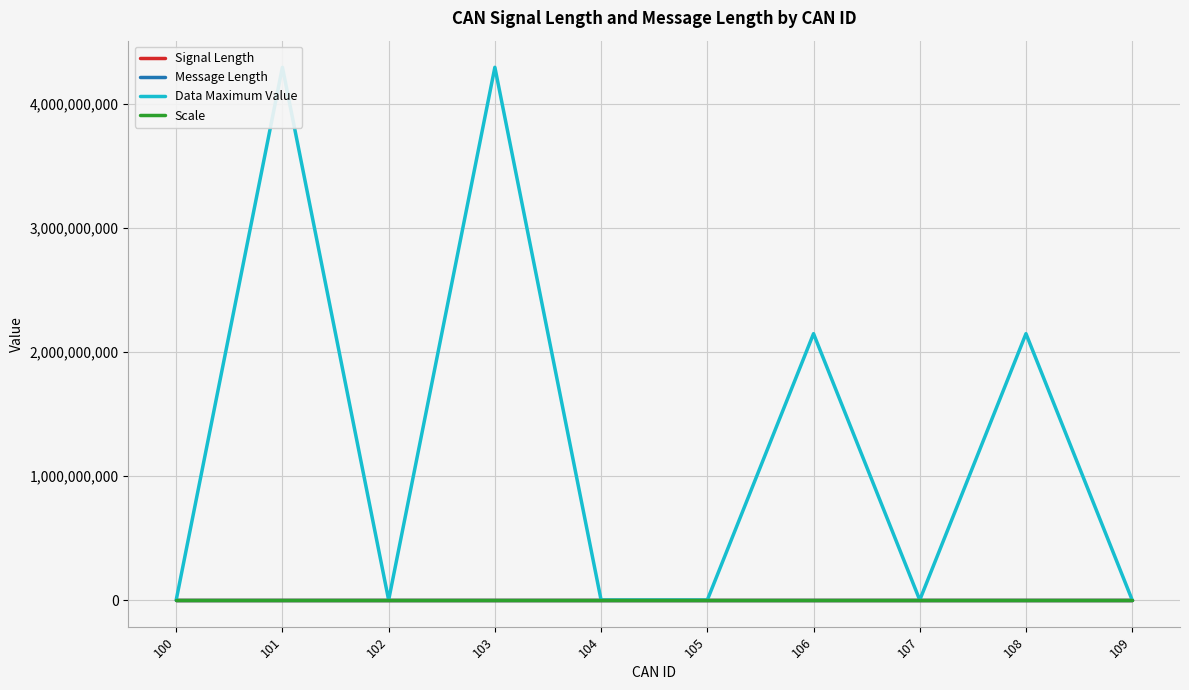

What is the maximum value for Message Length?

8